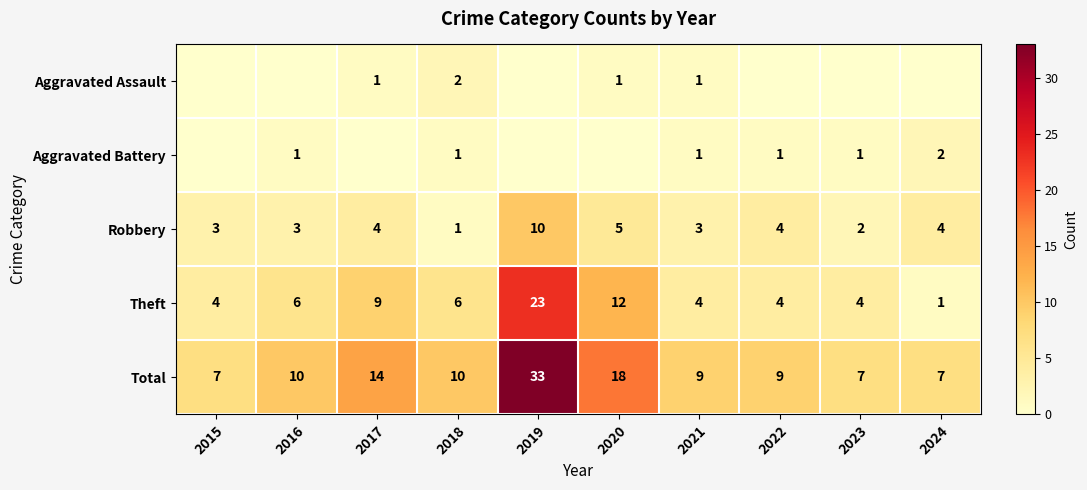

Is the value of Theft at 2015 greater than the value of Total at 2021?

No